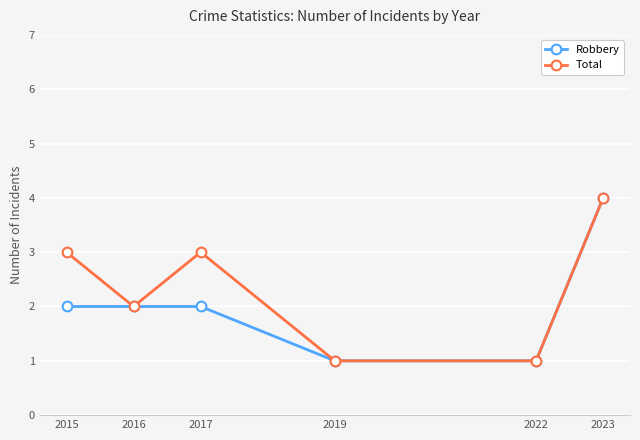

What is the spread (max minus min) of values at 2017?

1